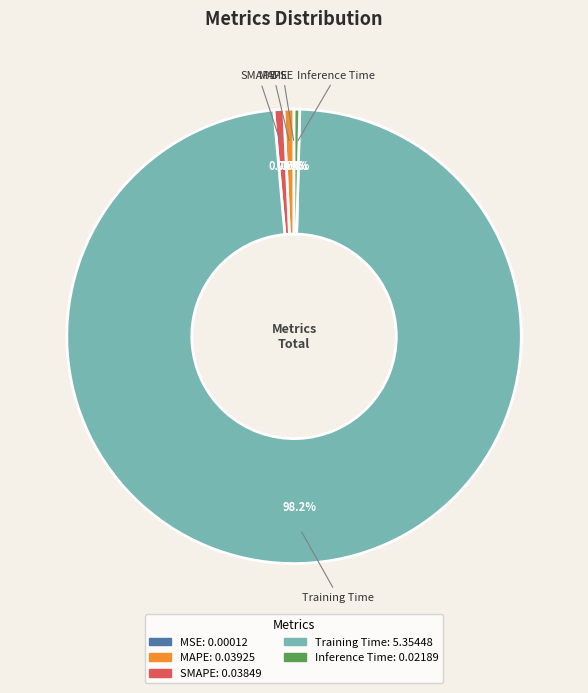

Combined, do Inference Time and MAPE account for over 50%?

No